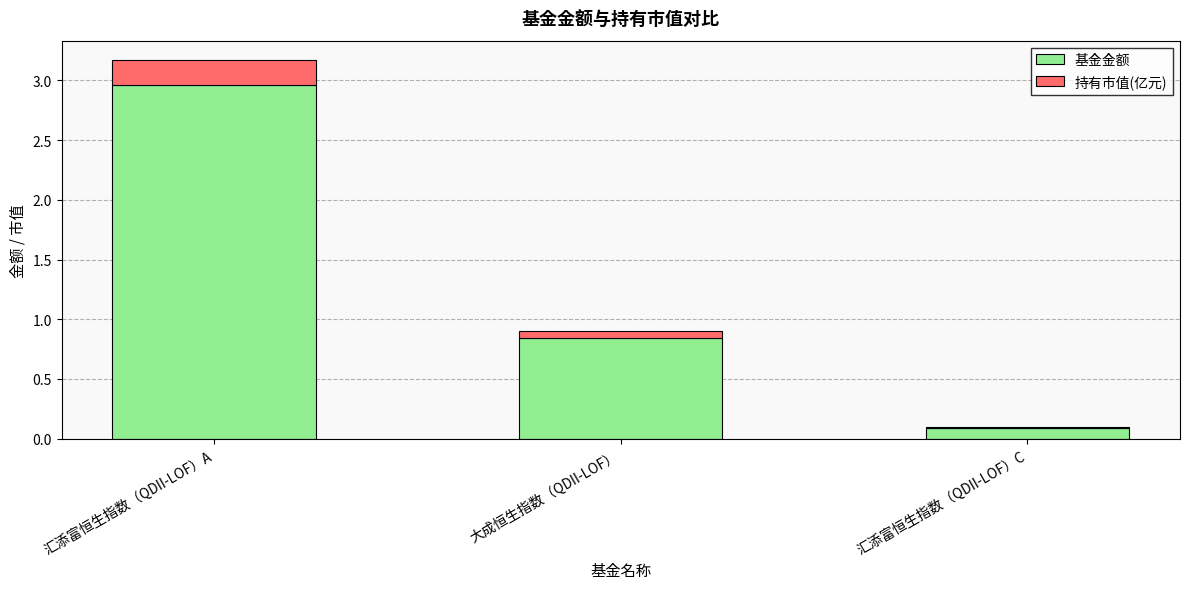

What are all the series names shown in the legend?

基金金额, 持有市值(亿元)